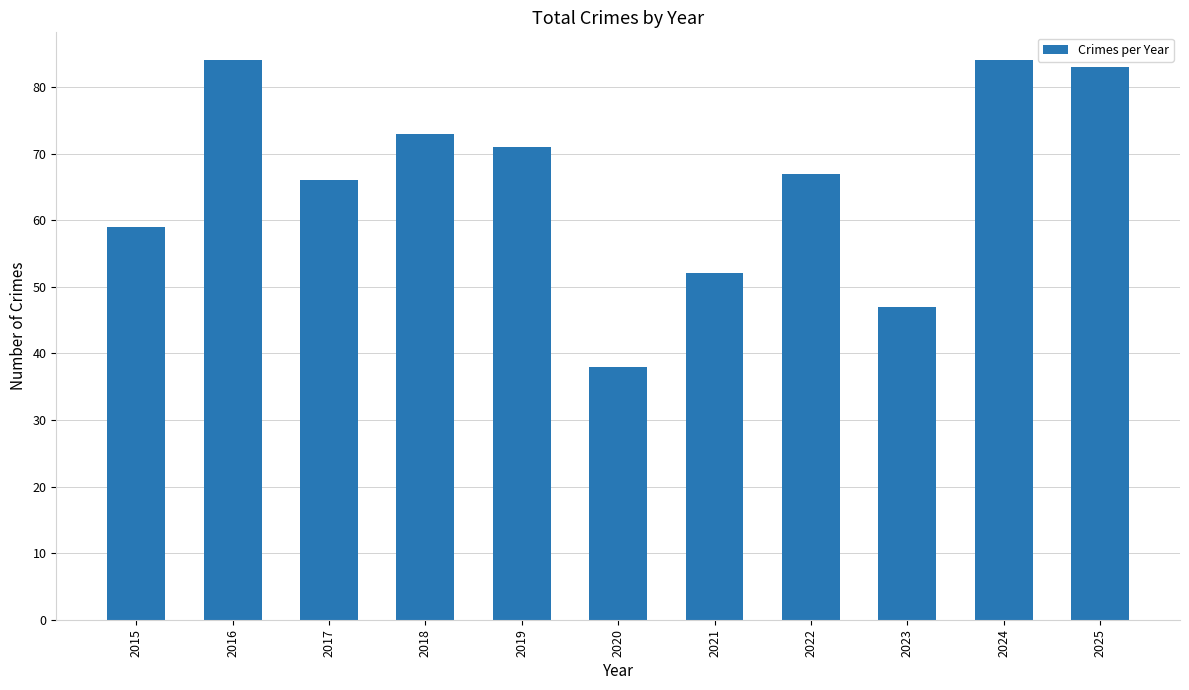

Does the chart contain stacked bars?

No